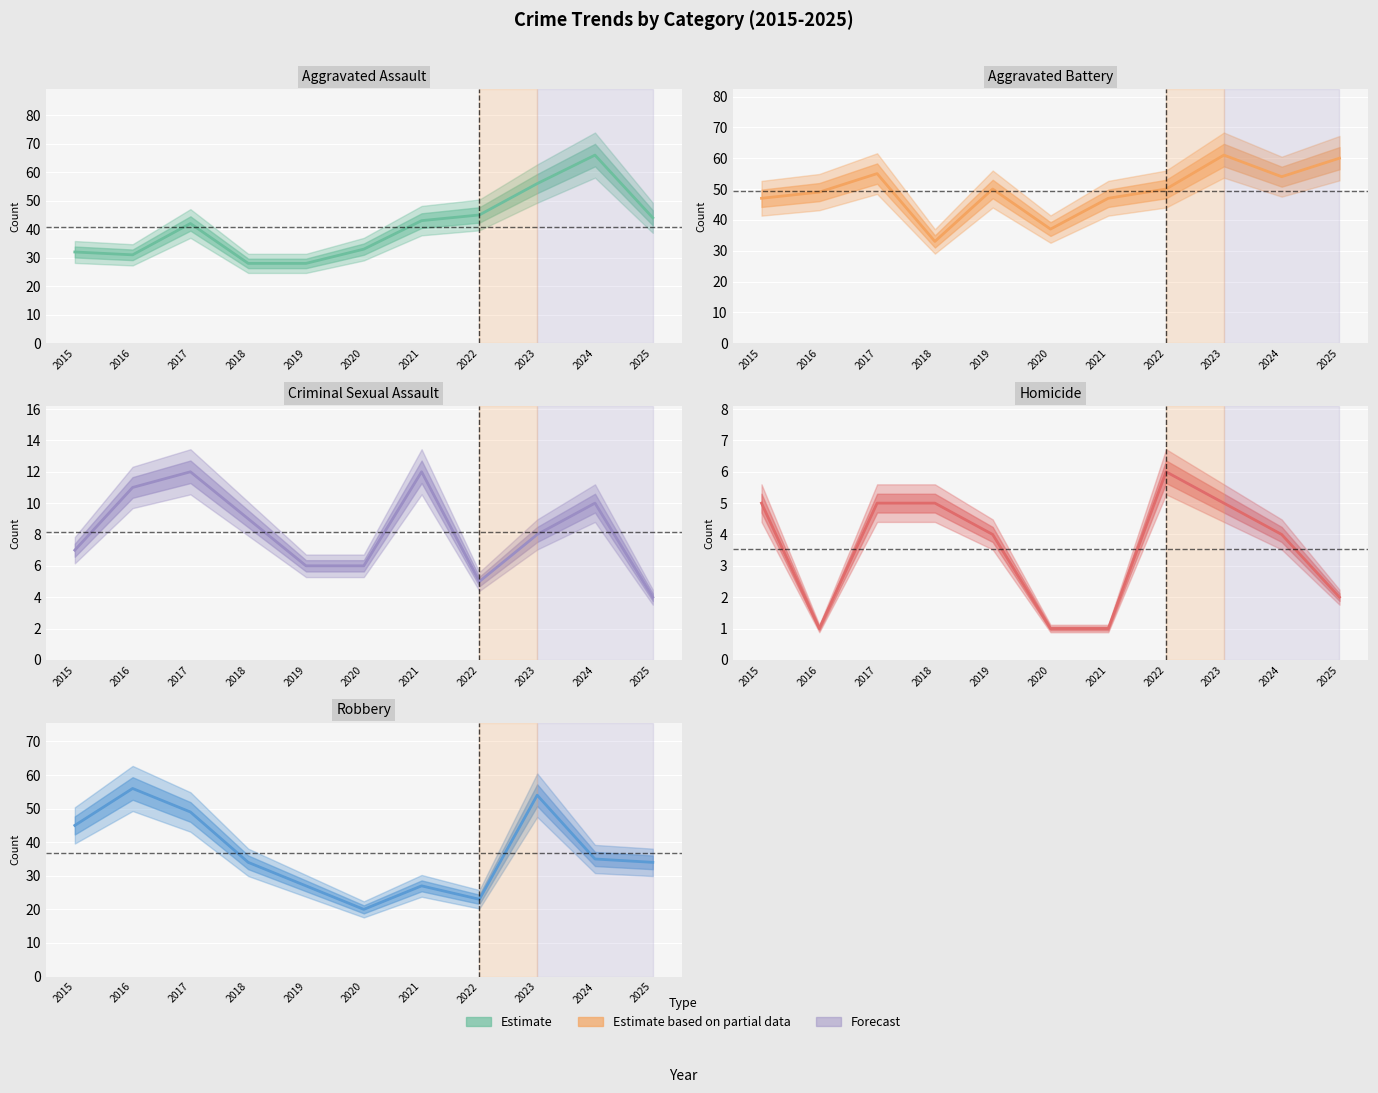

Which series has the largest range (max minus min)?

Aggravated Assault